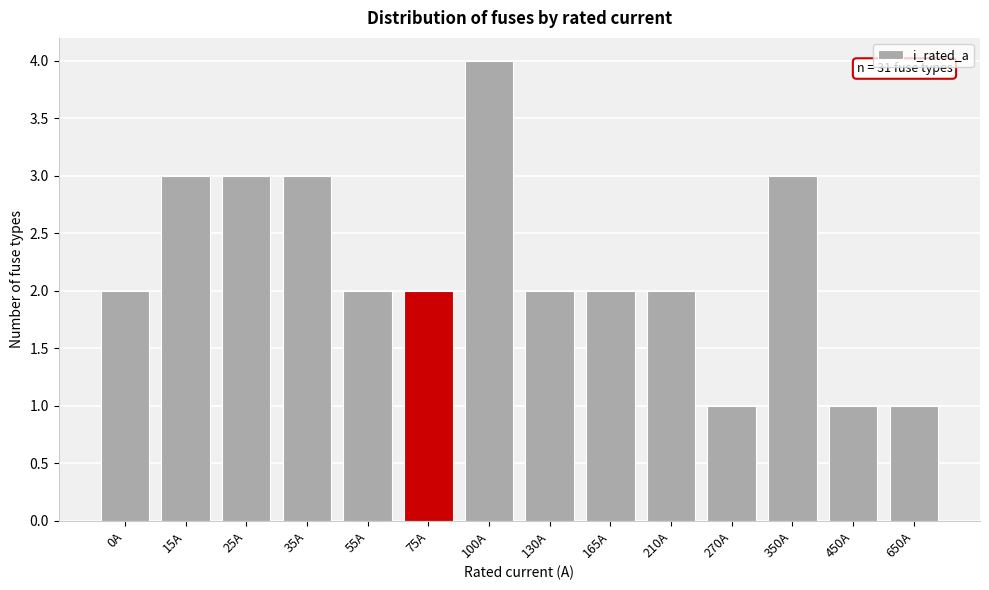

Reading left to right, extract all data points from this chart.

0A=2	15A=3	25A=3	35A=3	55A=2	75A=2	100A=4	130A=2	165A=2	210A=2	270A=1	350A=3	450A=1	650A=1